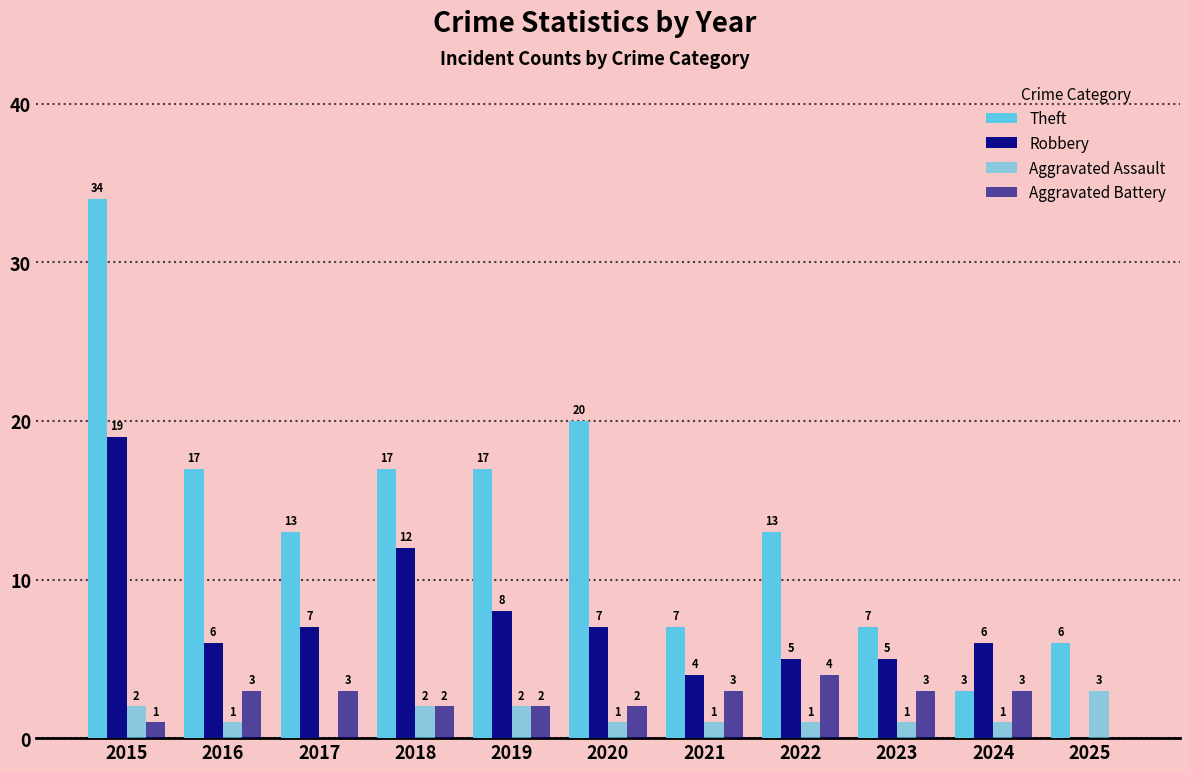

What is the spread (max minus min) of values at 2015?

33